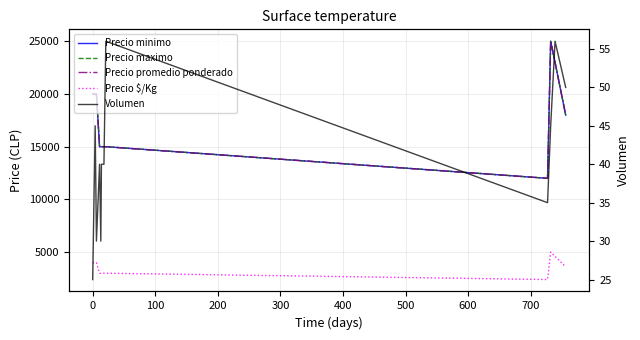

True or false: Precio $/Kg and Precio maximo intersect in this chart.

False